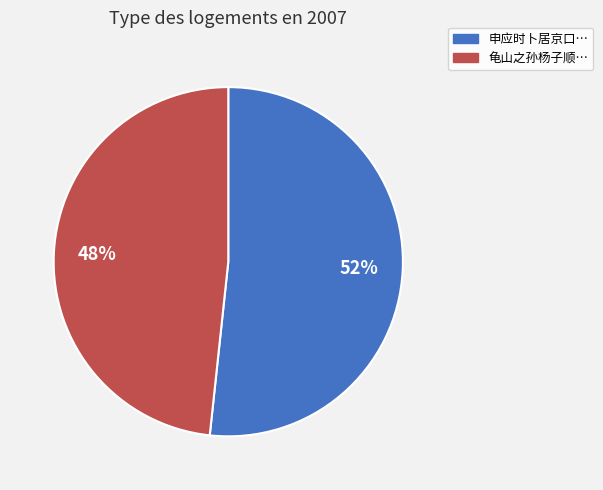

Is there any slice that represents more than half of the pie?

Yes